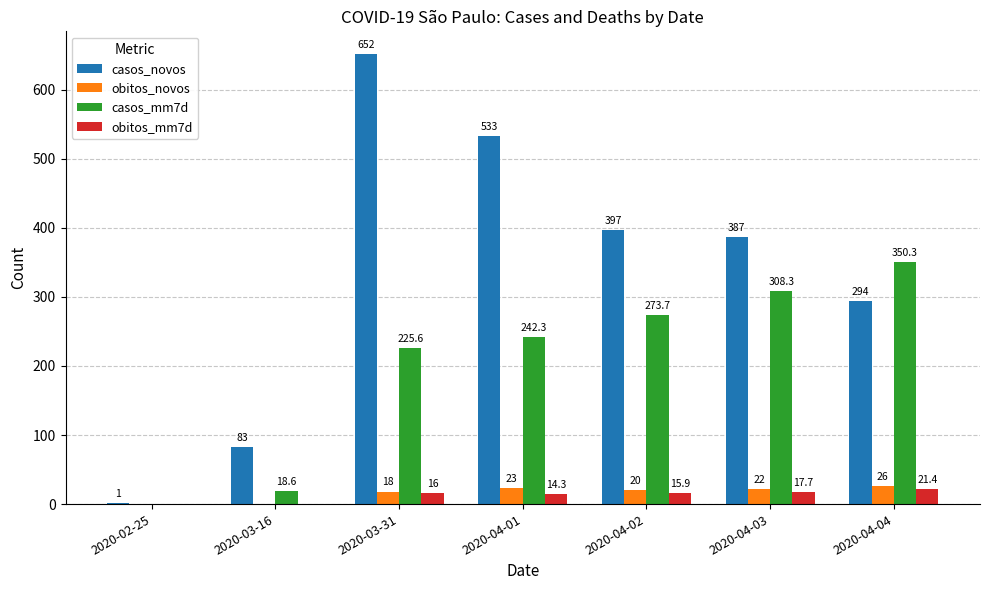

What is the maximum value shown in the chart?

652.0